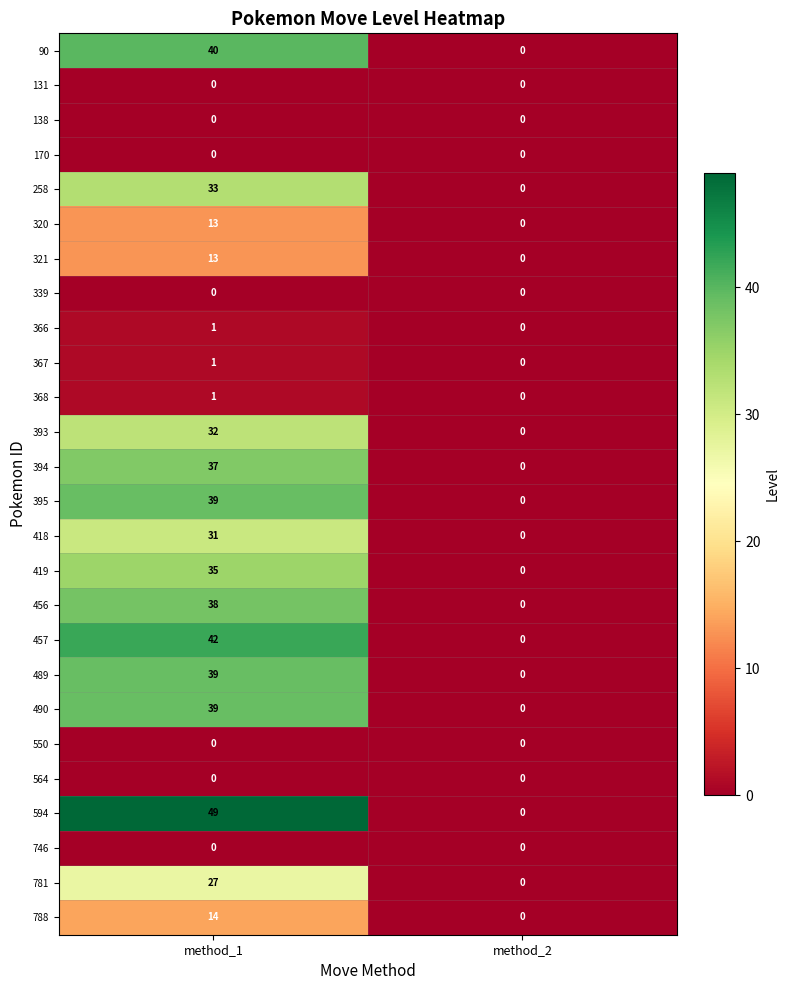

Which series has the largest total across all categories?

594